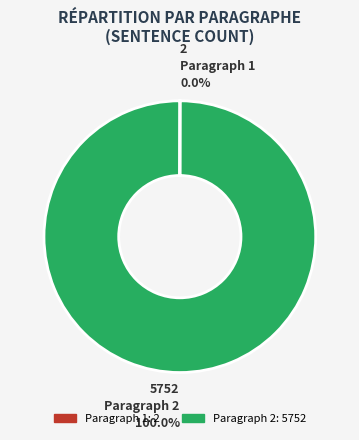

To the nearest percent, what is the difference between the largest and smallest slice percentages?

100%